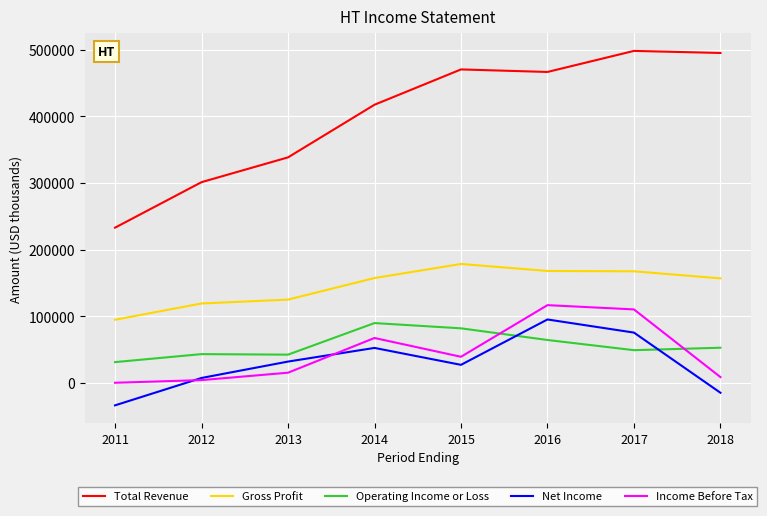

In Net Income, how many points are lower than both neighbors (excluding endpoints)?

1